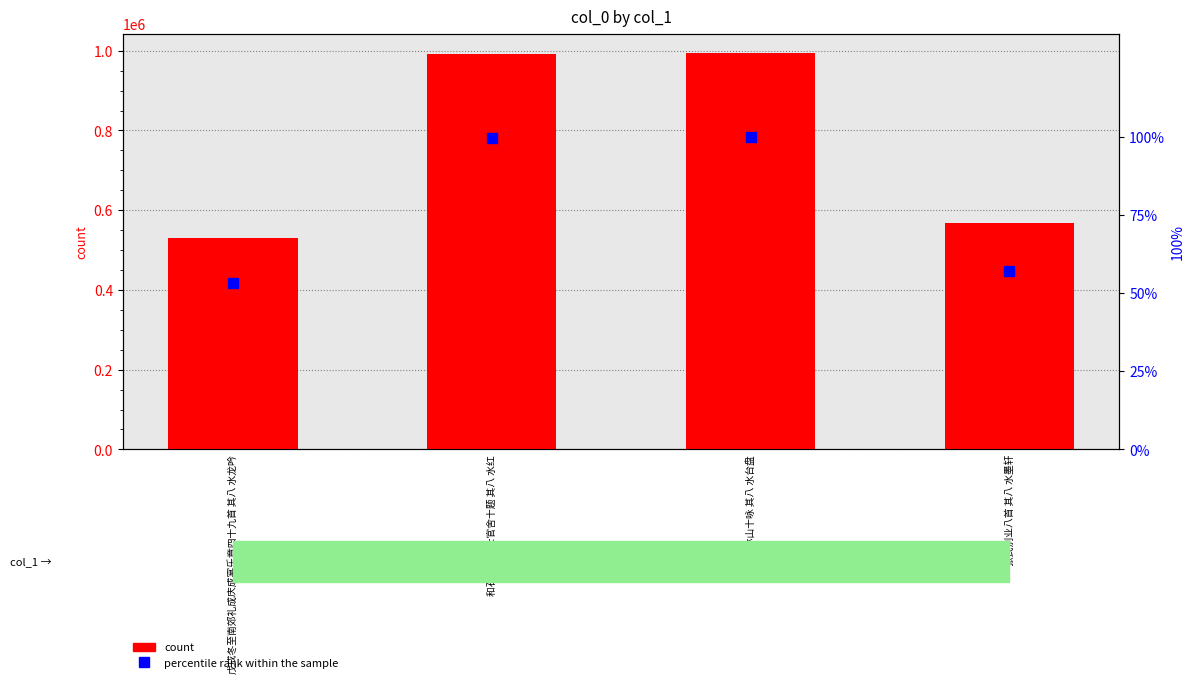

Which has a higher value, 和石昌言学士官舍十题 其八 水红 or 戊戌冬至南郊礼成庆成宴乐章四十九首 其八 水龙吟?

和石昌言学士官舍十题 其八 水红